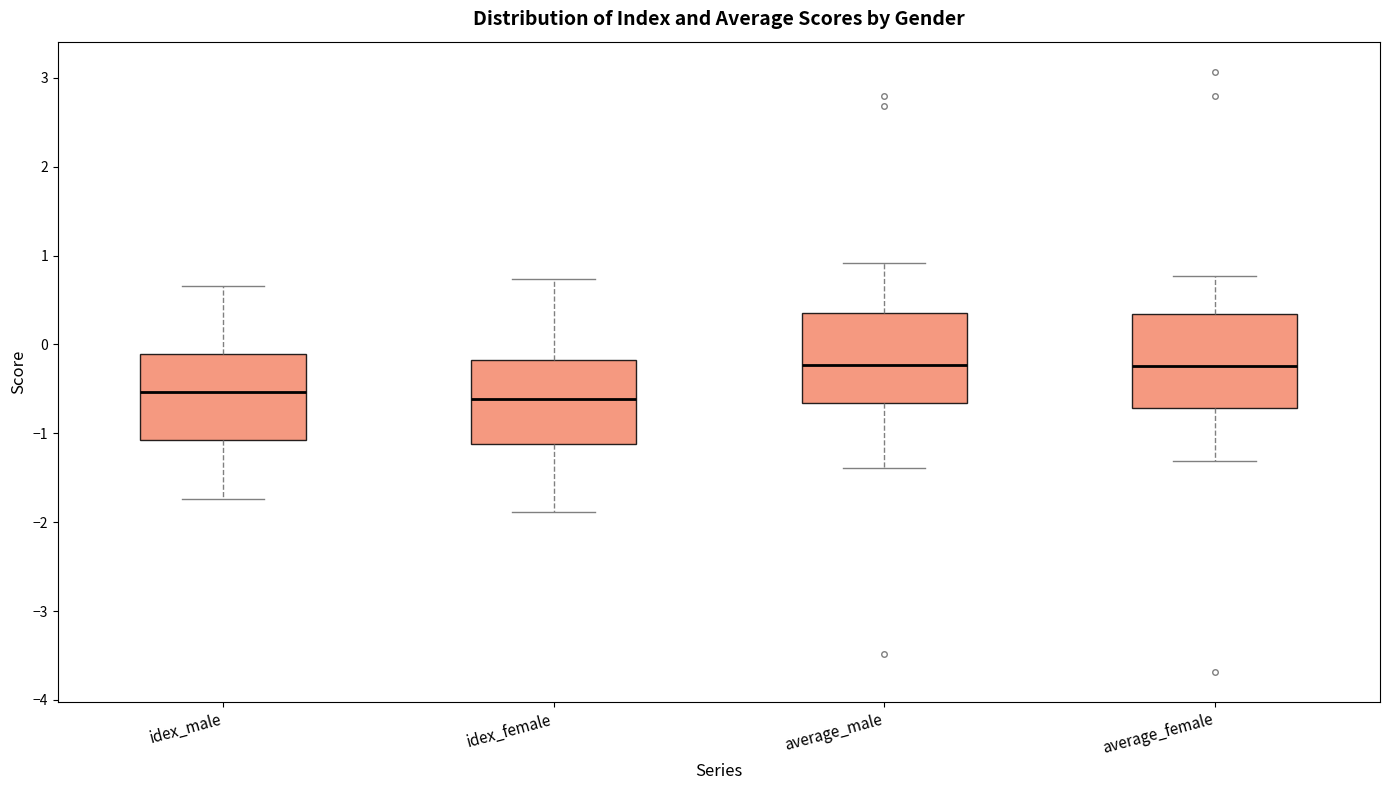

Where is the lower edge of the box for average_male on the y-axis? The values are not printed on the chart, so give them approximately, as read against the axis.

-0.7